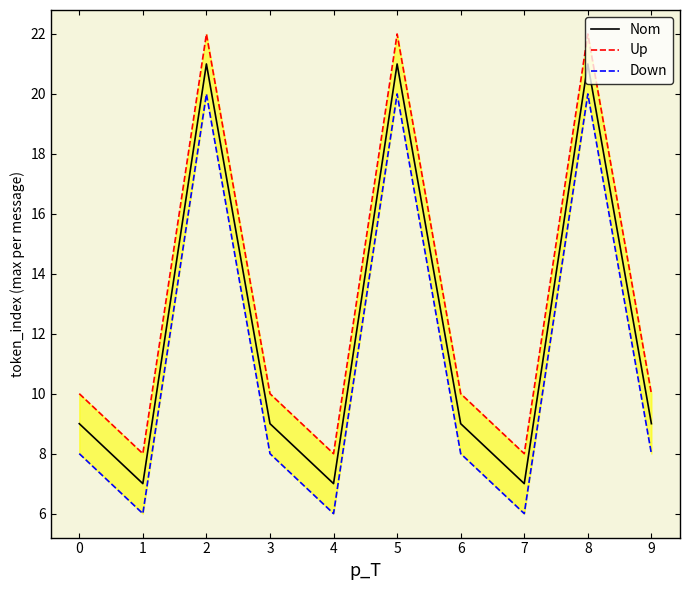

Which category has the lowest value in the Up series?

1